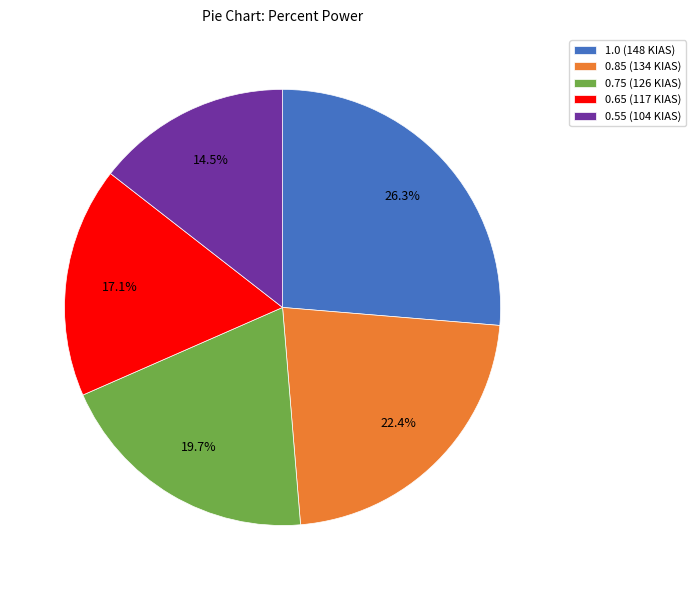

Does any single category account for the majority?

No